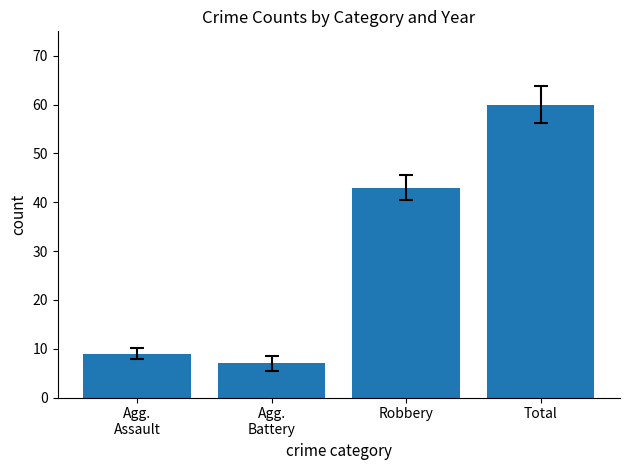

What is the label of the 3rd bar from the left?

Robbery